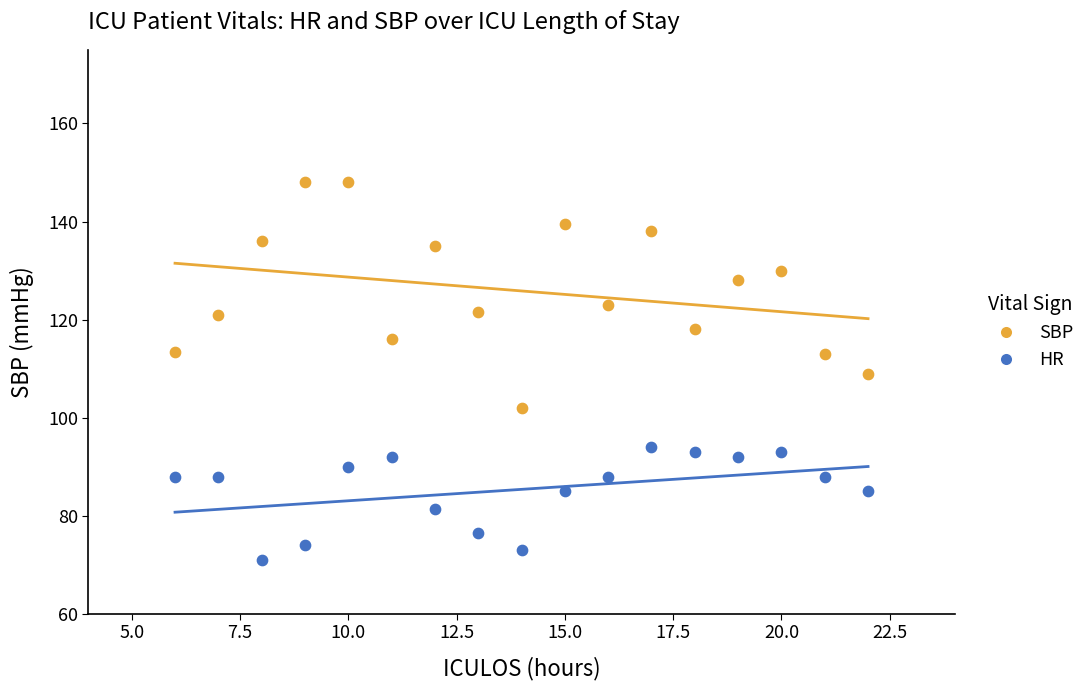

What is the X range (max minus min) for the scatter plot?

16.0